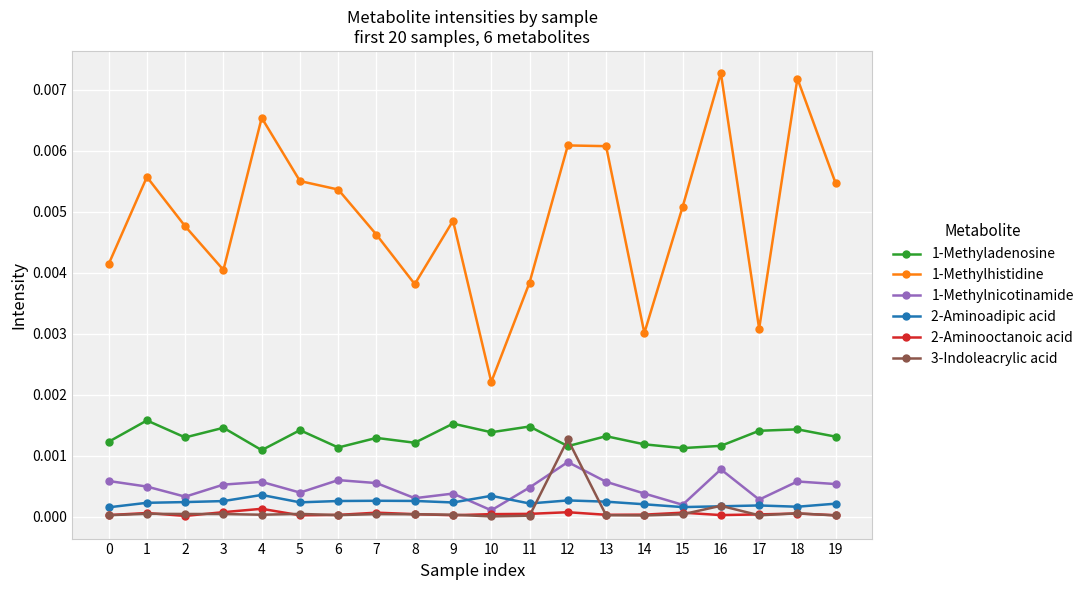

What are all the series names shown in the legend?

1-Methyladenosine, 1-Methylhistidine, 1-Methylnicotinamide, 2-Aminoadipic acid, 2-Aminooctanoic acid, 3-Indoleacrylic acid